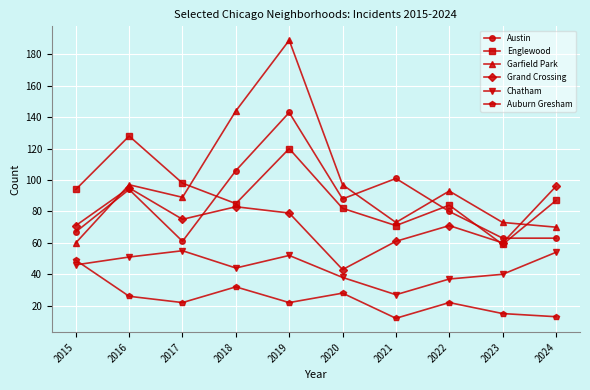

Count the number of data series in this chart.

6